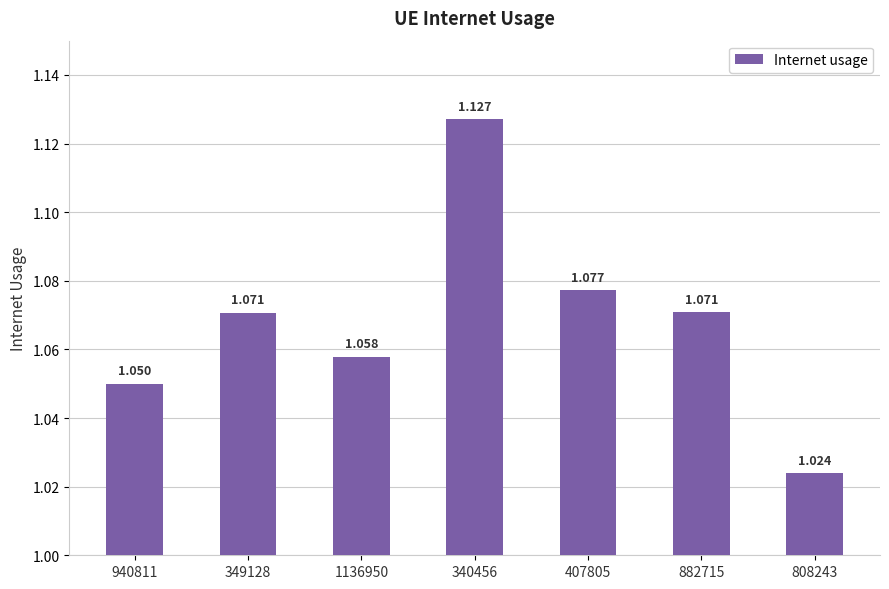

How many bars are there in total?

7